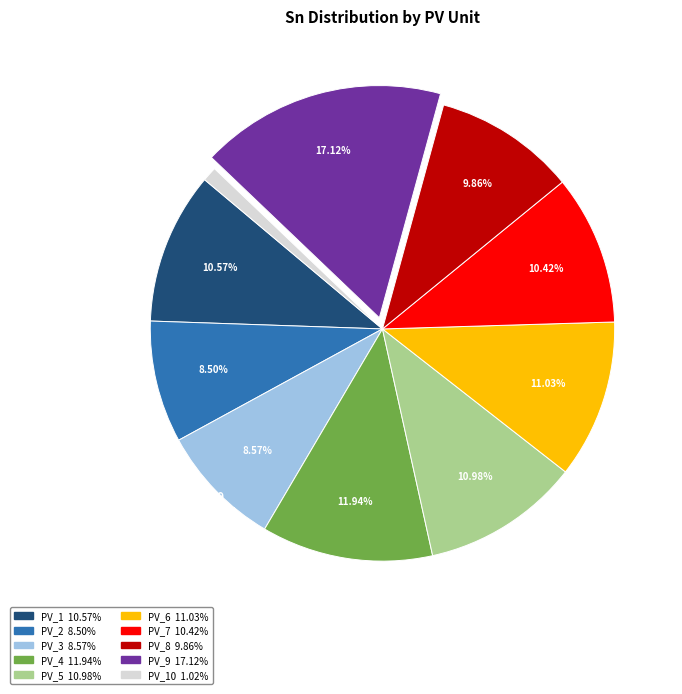

Is there any slice that represents more than half of the pie?

No